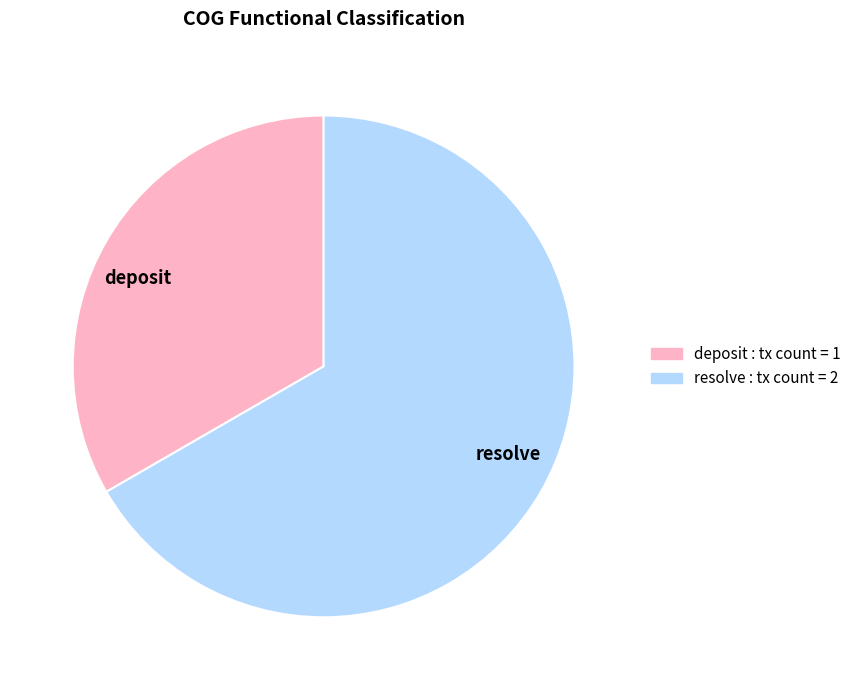

Is deposit the majority of the pie?

No